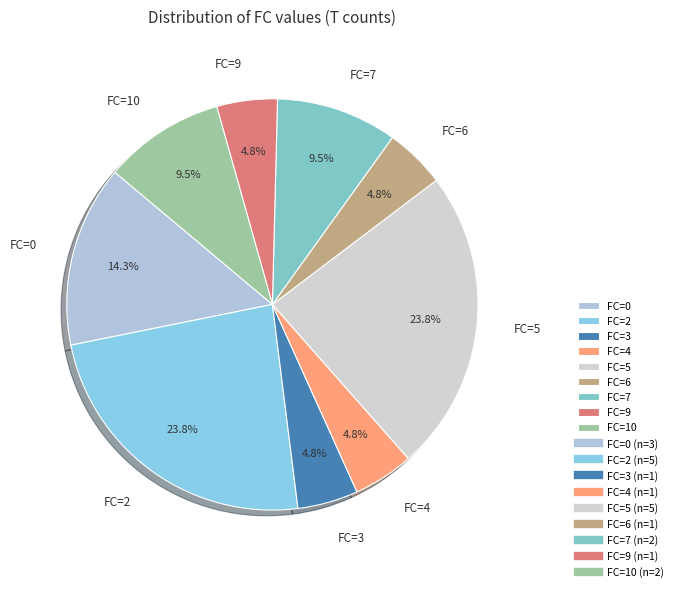

Approximately how many times larger is the value at FC=2 compared to FC=7?

2.5